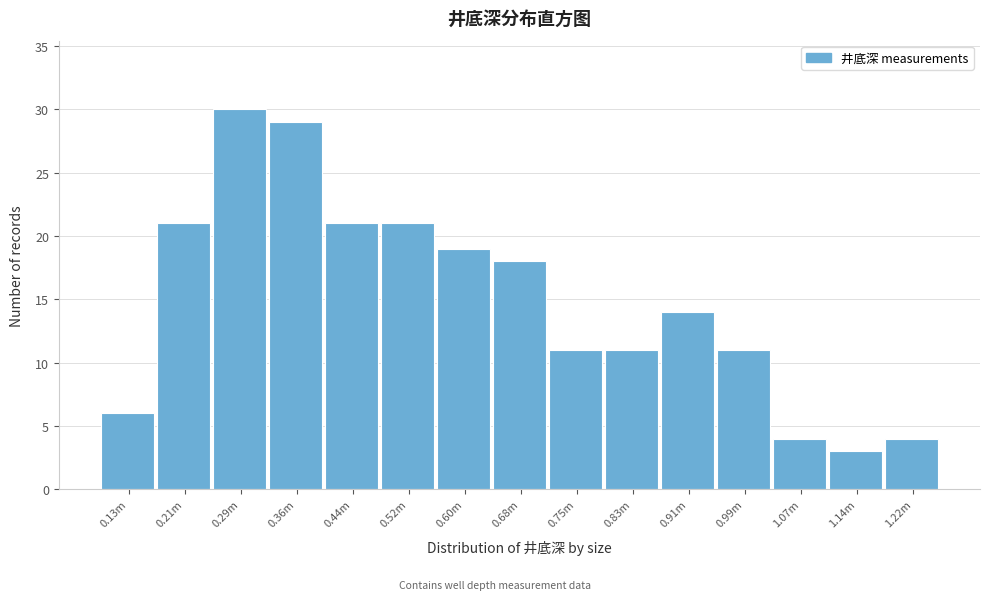

Reading right to left, what are all the values shown in this chart?

4	3	4	11	14	11	11	18	19	21	21	29	30	21	6